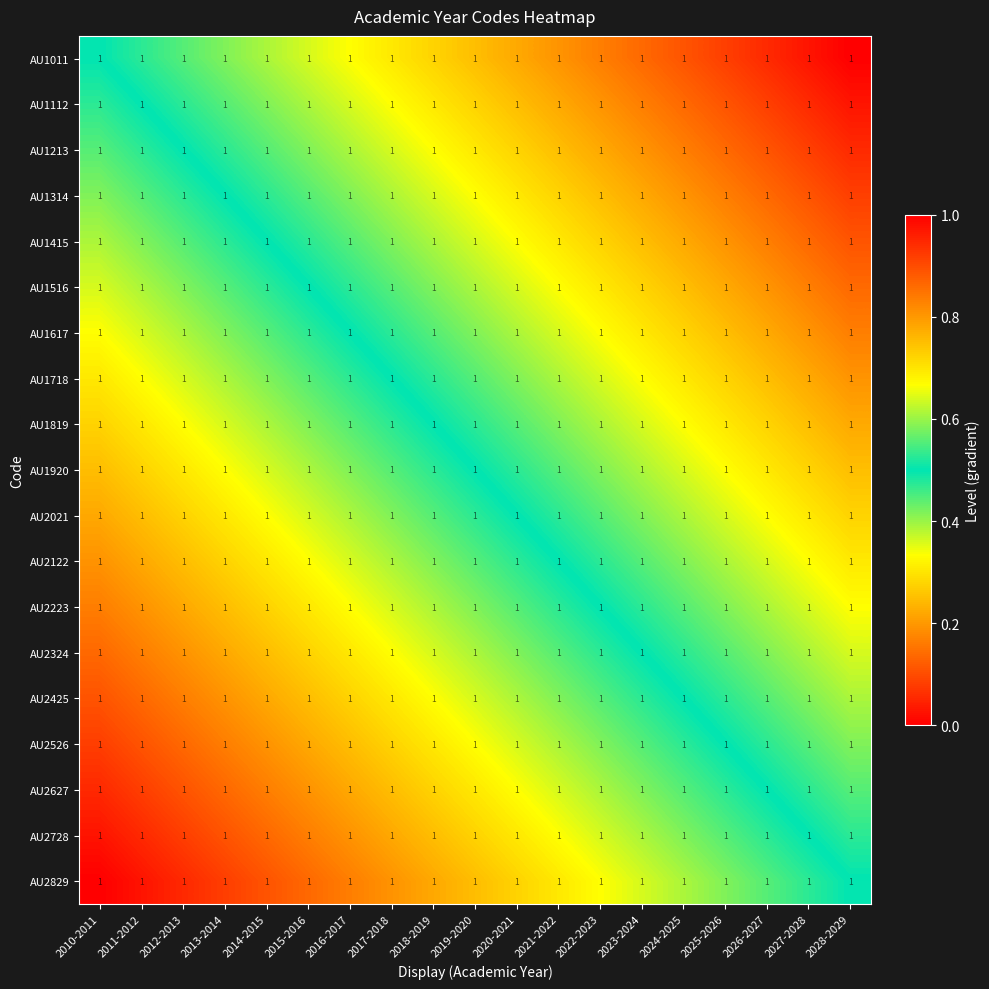

How many AU1920 values are between 0 and 1?

19